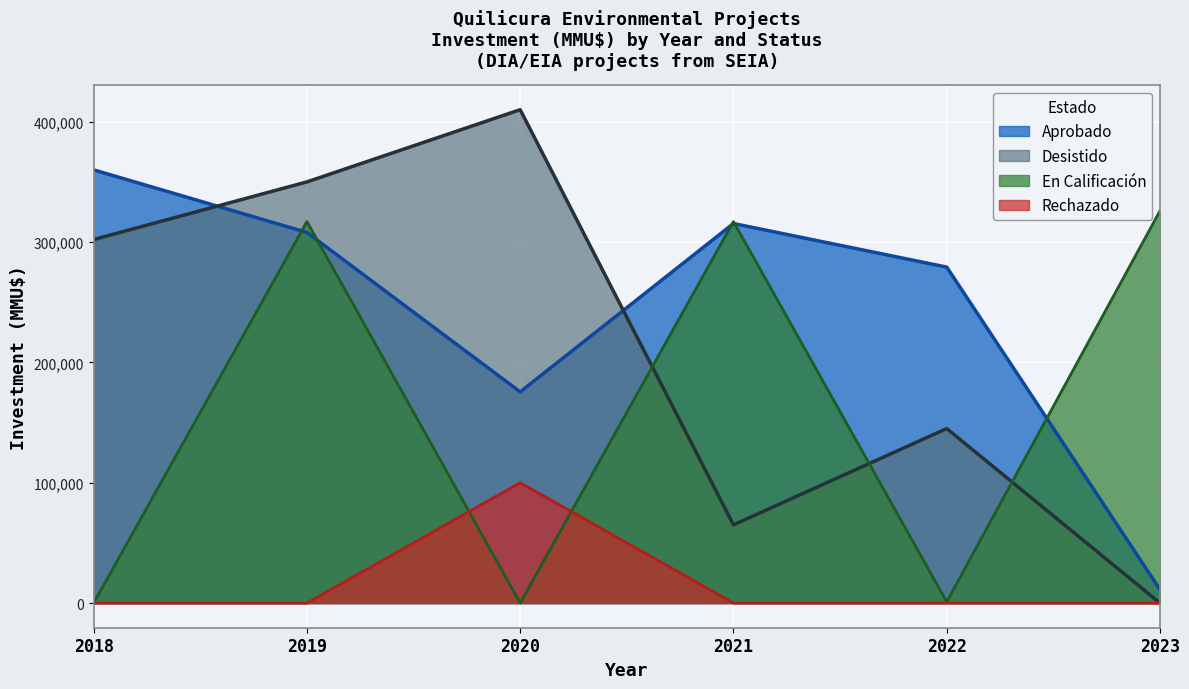

Rank the series by their maximum value, from highest to lowest.

Desistido, Aprobado, En Calificación, Rechazado